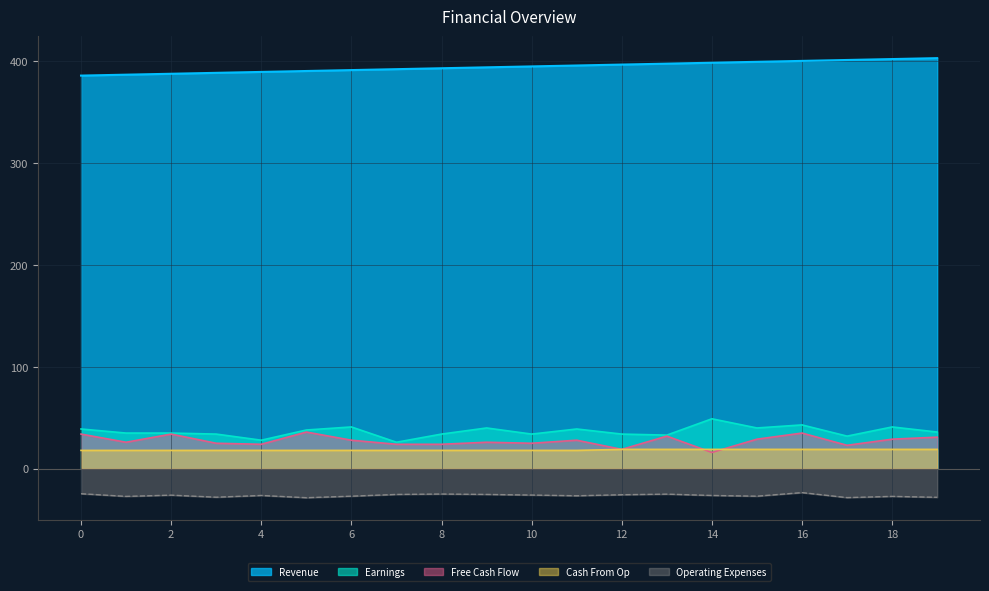

Which category has the lowest value across all series?

5